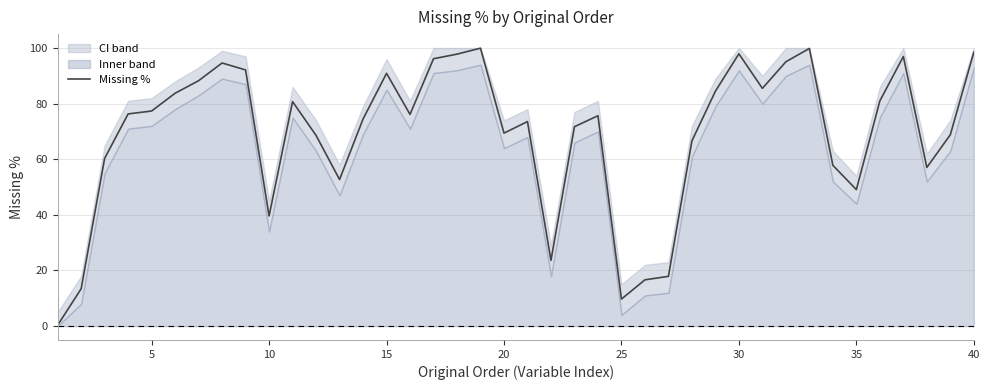

Is this an area chart (filled region under the line)?

No